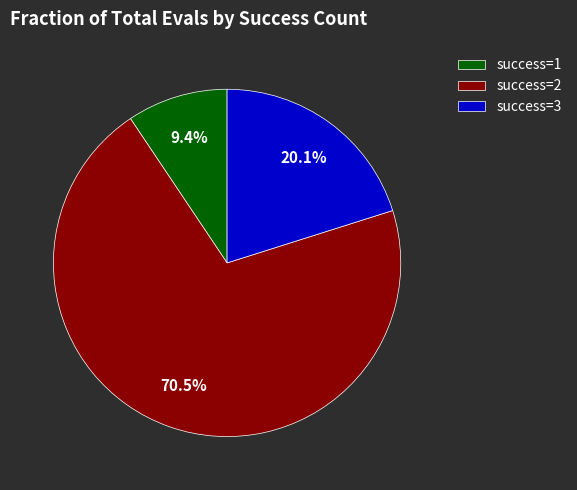

Combined, do success=2 and success=1 account for over 50%?

Yes